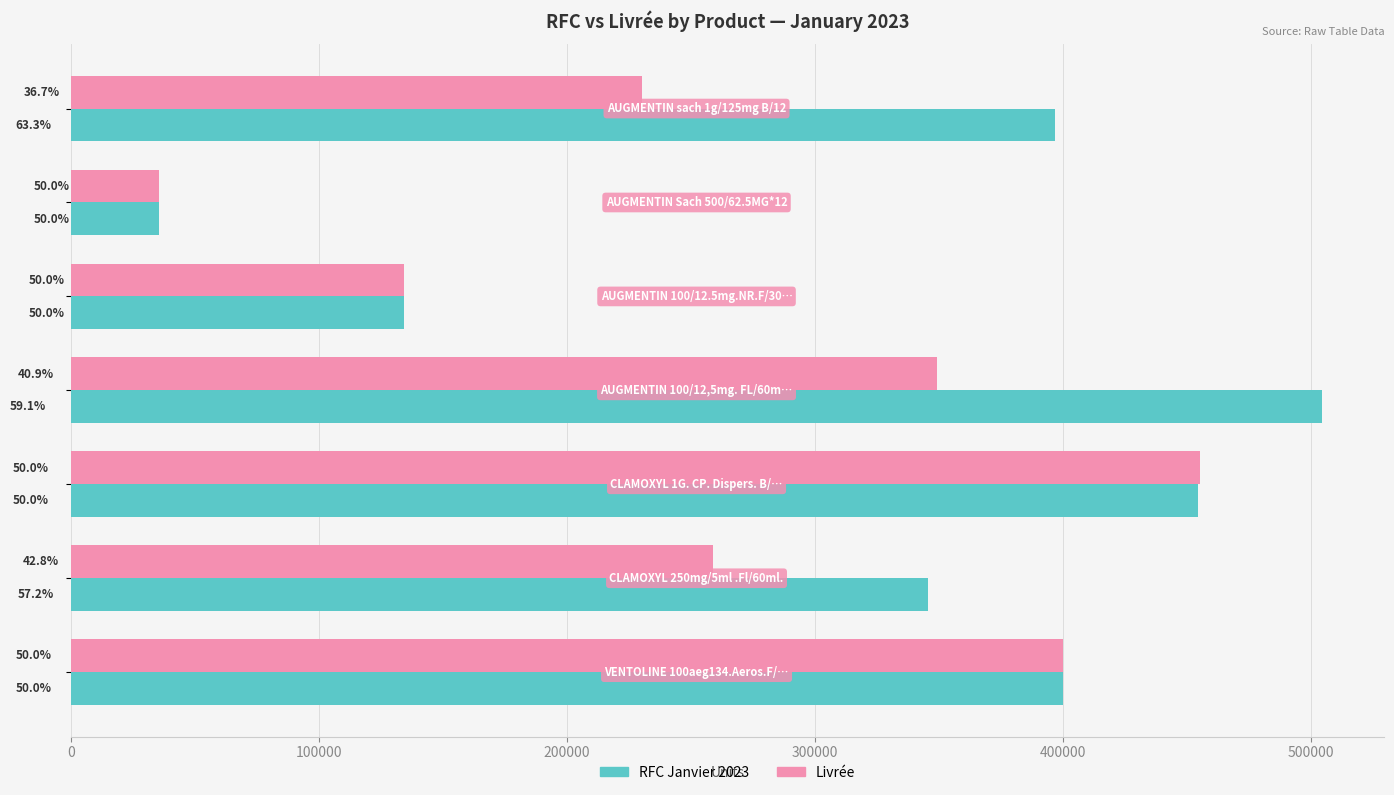

The Livree series shows 215460 at 200000. True or false?

False